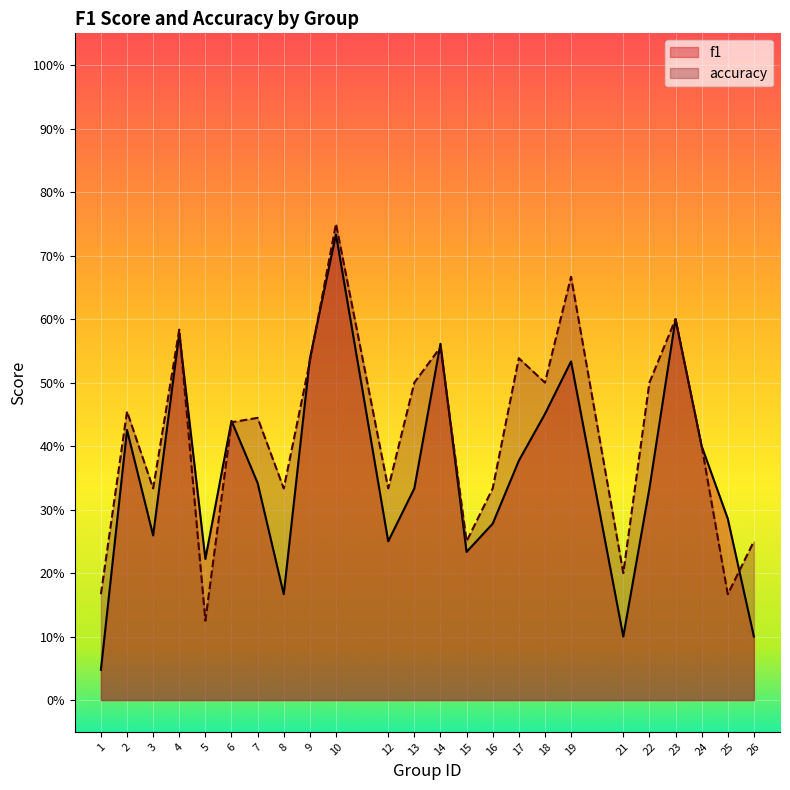

After their last crossing, which series has the higher values: accuracy or f1?

accuracy